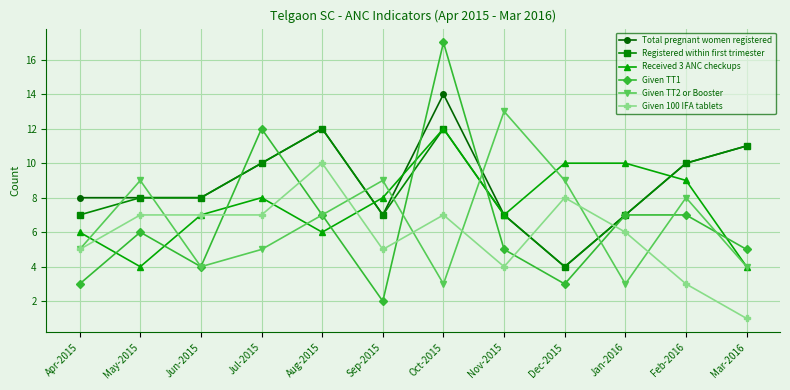

Reading left to right, what are all the values shown in this chart?

Total pregnant women registered: Apr-2015=8	May-2015=8	Jun-2015=8	Jul-2015=10	Aug-2015=12	Sep-2015=7	Oct-2015=14	Nov-2015=7	Dec-2015=4	Jan-2016=7	Feb-2016=10	Mar-2016=11
Registered within first trimester: Apr-2015=7	May-2015=8	Jun-2015=8	Jul-2015=10	Aug-2015=12	Sep-2015=7	Oct-2015=12	Nov-2015=7	Dec-2015=4	Jan-2016=7	Feb-2016=10	Mar-2016=11
Received 3 ANC checkups: Apr-2015=6	May-2015=4	Jun-2015=7	Jul-2015=8	Aug-2015=6	Sep-2015=8	Oct-2015=12	Nov-2015=7	Dec-2015=10	Jan-2016=10	Feb-2016=9	Mar-2016=4
Given TT1: Apr-2015=3	May-2015=6	Jun-2015=4	Jul-2015=12	Aug-2015=7	Sep-2015=2	Oct-2015=17	Nov-2015=5	Dec-2015=3	Jan-2016=7	Feb-2016=7	Mar-2016=5
Given TT2 or Booster: Apr-2015=5	May-2015=9	Jun-2015=4	Jul-2015=5	Aug-2015=7	Sep-2015=9	Oct-2015=3	Nov-2015=13	Dec-2015=9	Jan-2016=3	Feb-2016=8	Mar-2016=4
Given 100 IFA tablets: Apr-2015=5	May-2015=7	Jun-2015=7	Jul-2015=7	Aug-2015=10	Sep-2015=5	Oct-2015=7	Nov-2015=4	Dec-2015=8	Jan-2016=6	Feb-2016=3	Mar-2016=1